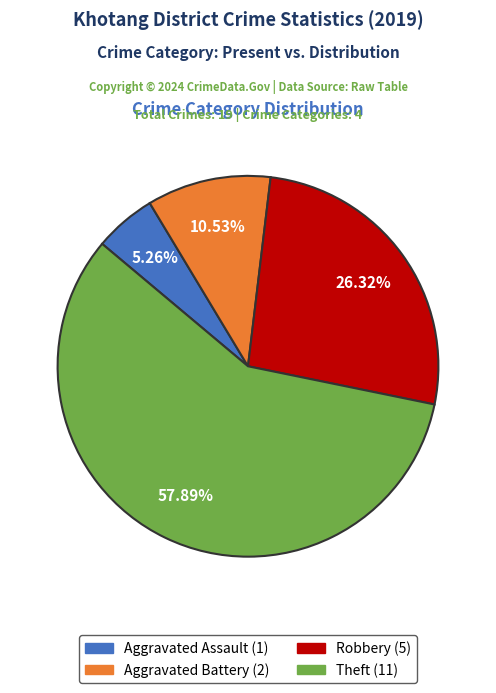

Is there a majority slice in this chart?

Yes